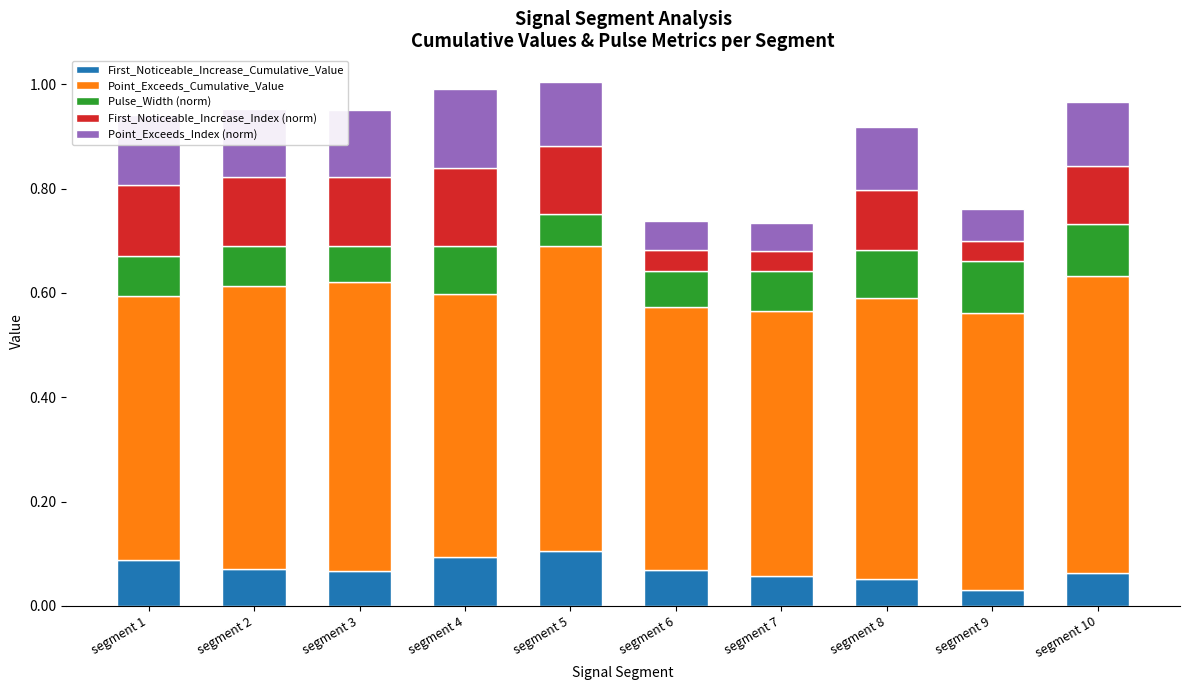

What is the total value across all series at segment 8?

0.9